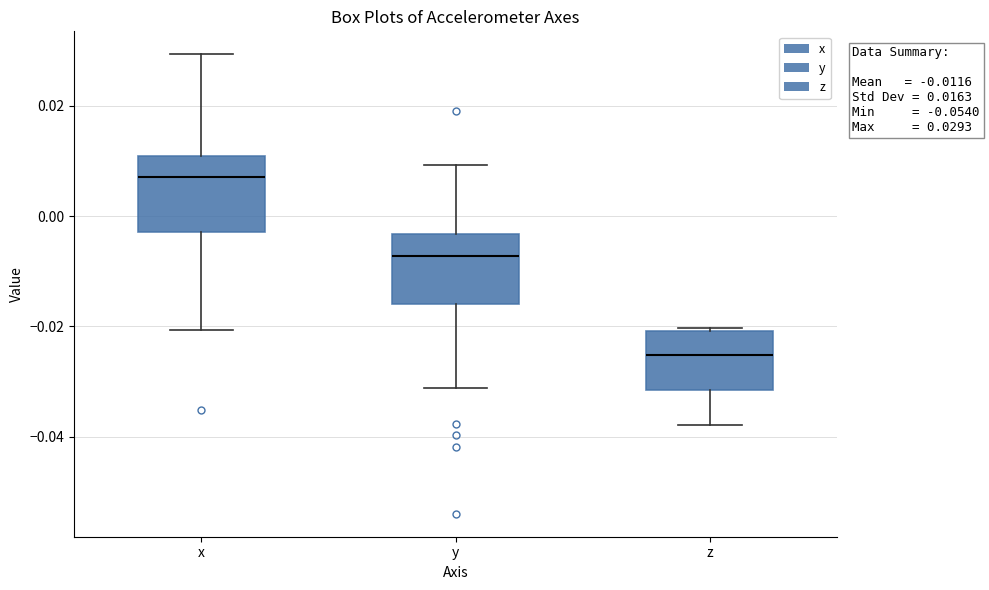

Which box's median line is the lowest?

z